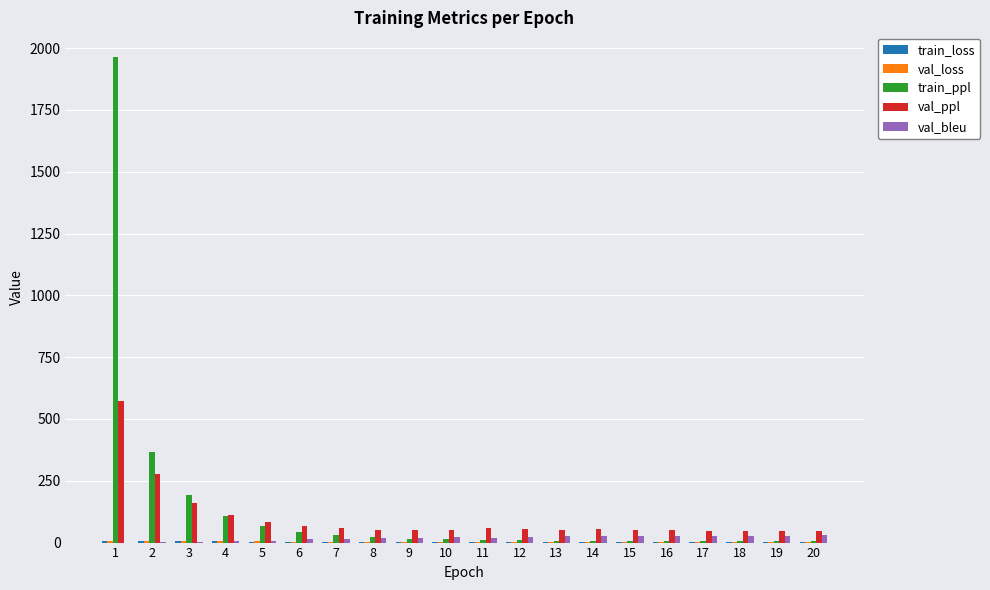

What is the sum of all val_ppl values?

1989.4